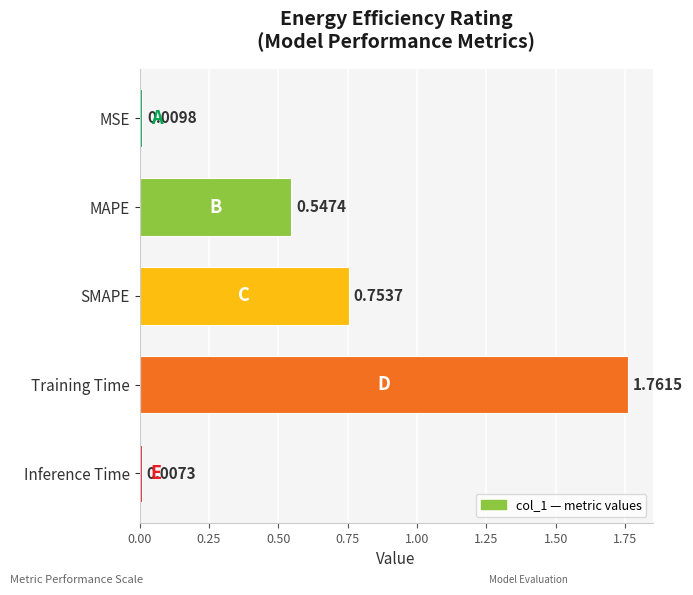

What is the label of the 5th bar from the bottom?

MSE